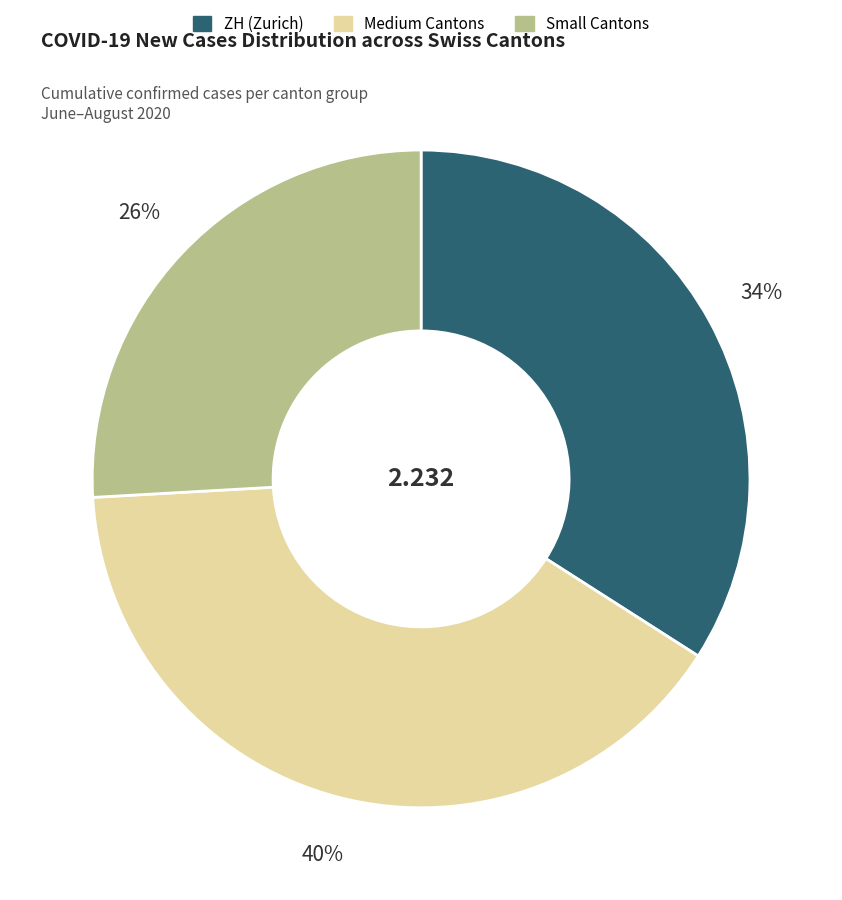

Is there a majority slice in this chart?

No